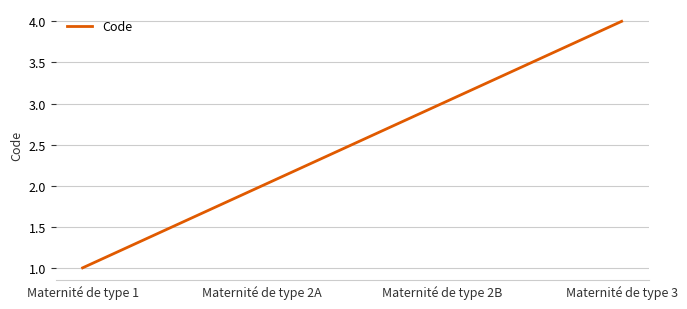

How many categories are shown in the chart?

4